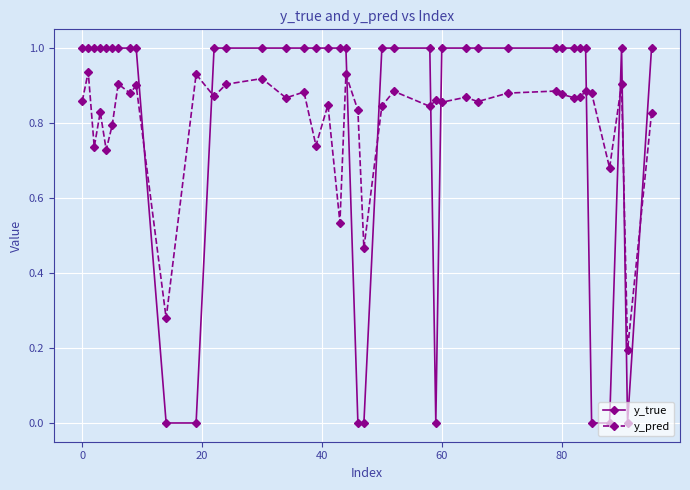

Rank the series by their maximum value, from highest to lowest.

y_true, y_pred